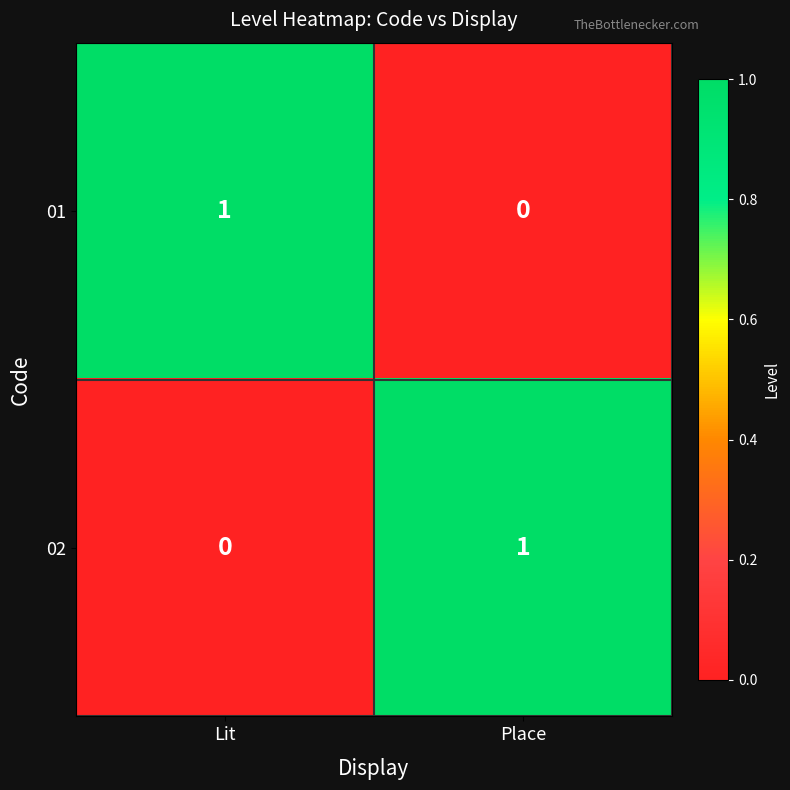

At which label does 01 reach its peak?

Lit